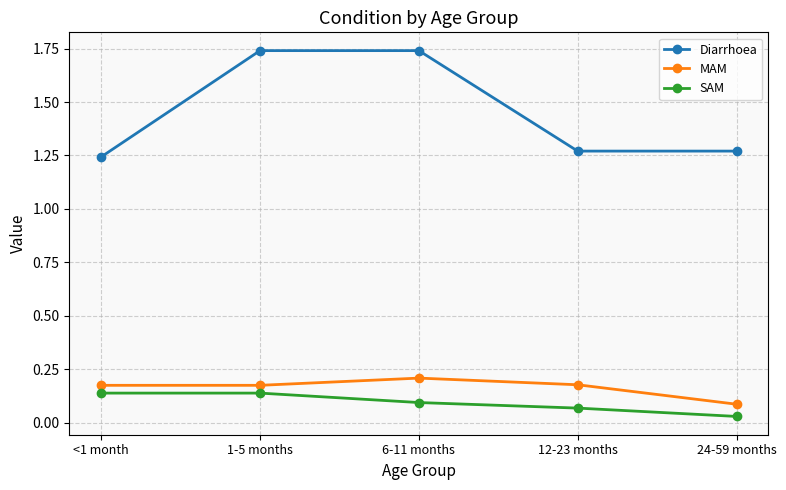

What is the difference between the highest and lowest values at 1-5 months?

1.6